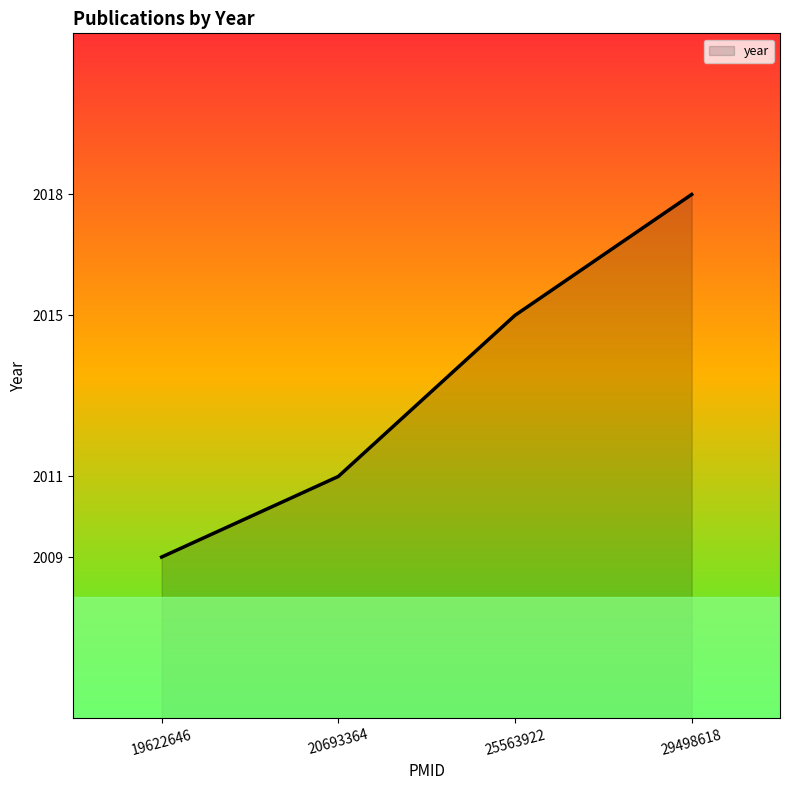

Reading right to left, transcribe all the data shown in this chart.

2018	2015	2011	2009